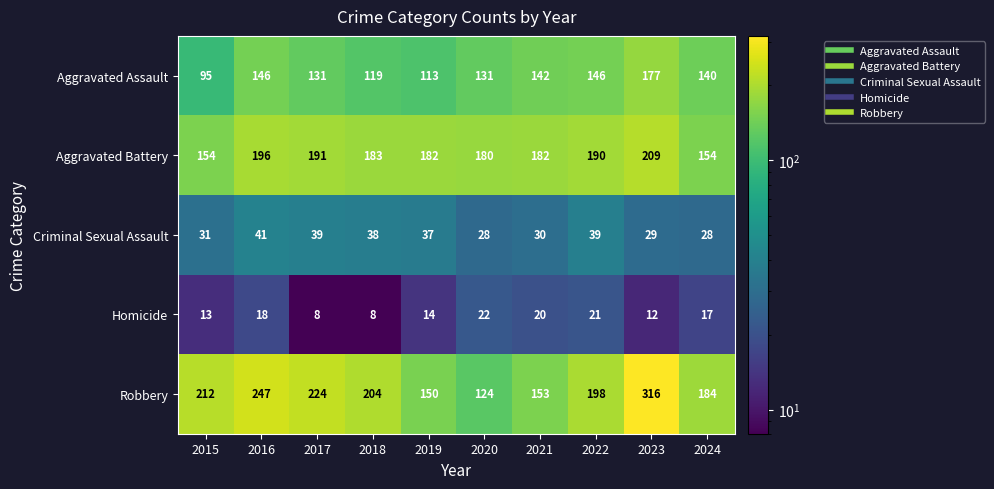

Which series has the largest total across all categories?

Robbery